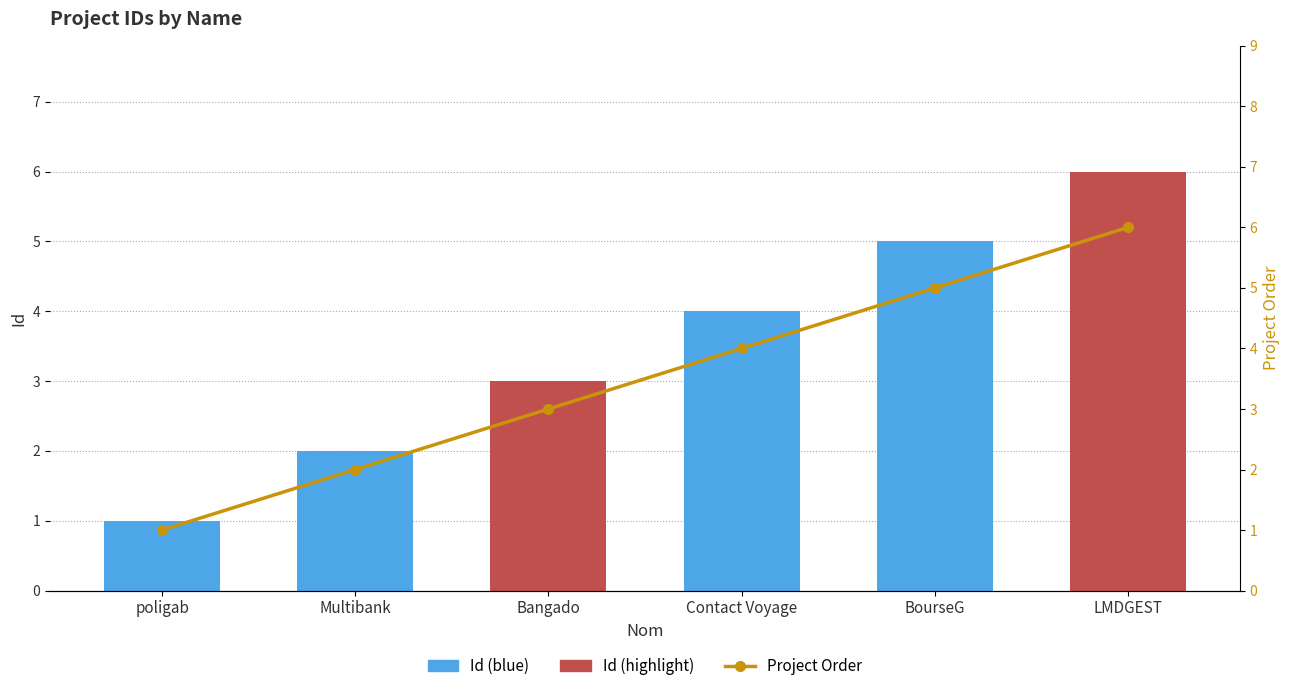

True or false: Project Order has a value of 3 at Bangado.

True